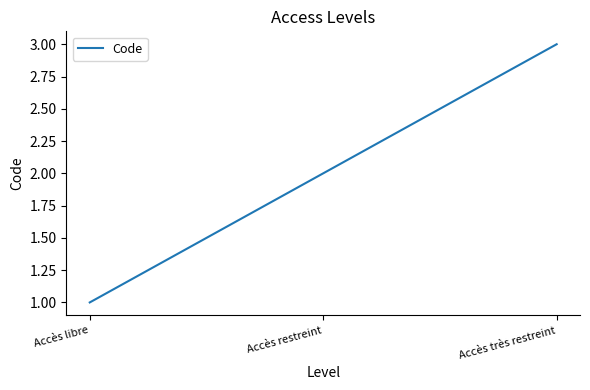

The chart shows a value of 1 at Accès libre. True or false?

True